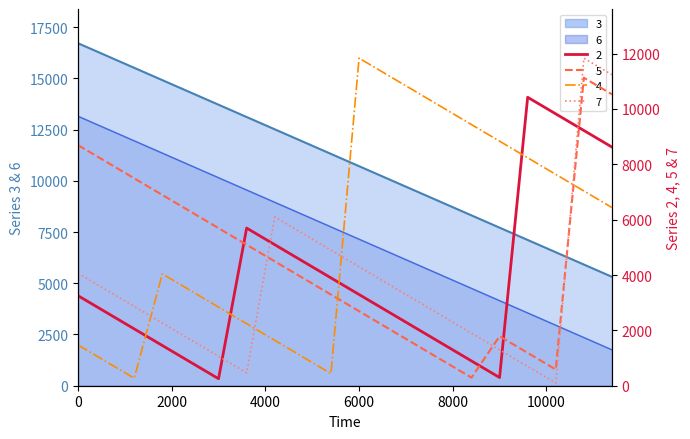

How many values in the 3 series are below 11314?

10